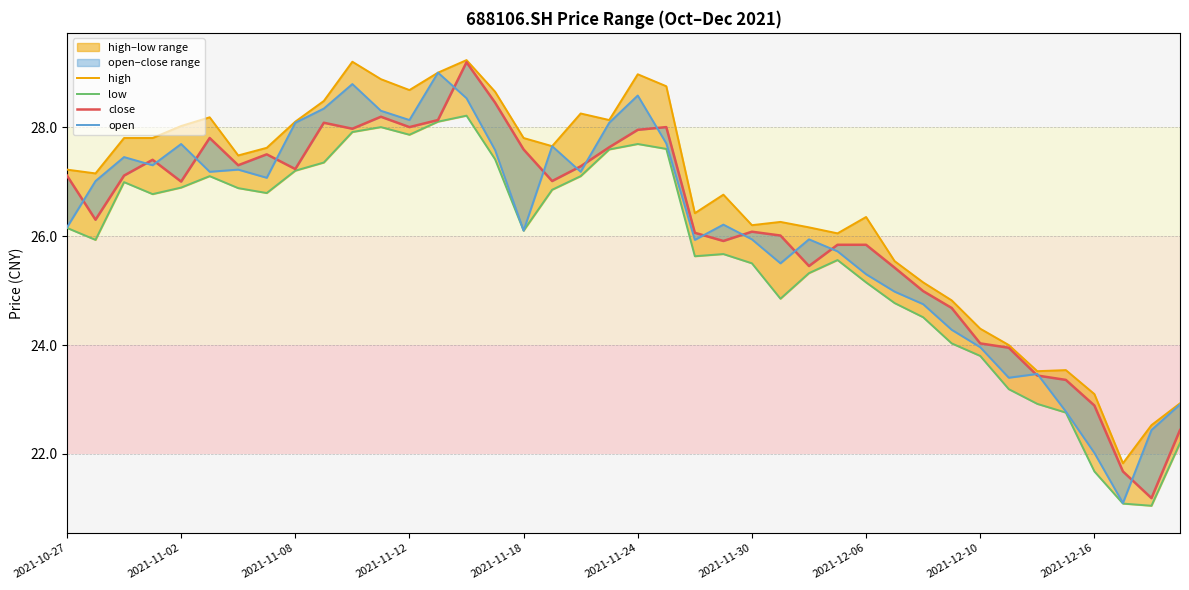

Where is low nearest to the value 24?

31